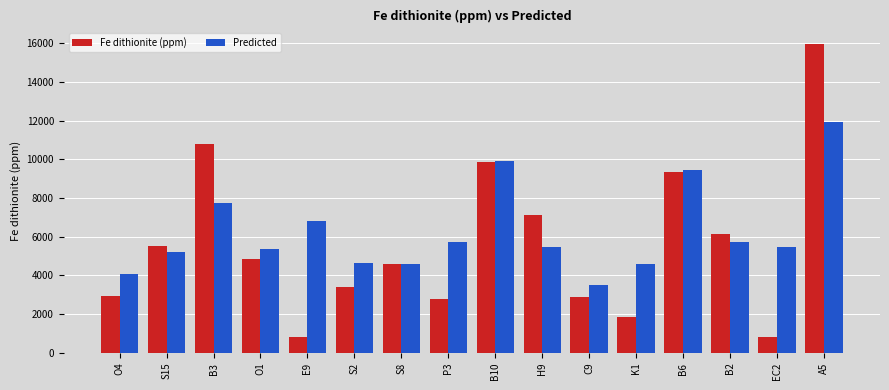

True or false: Predicted has a value of 4579.2 at S8.

True